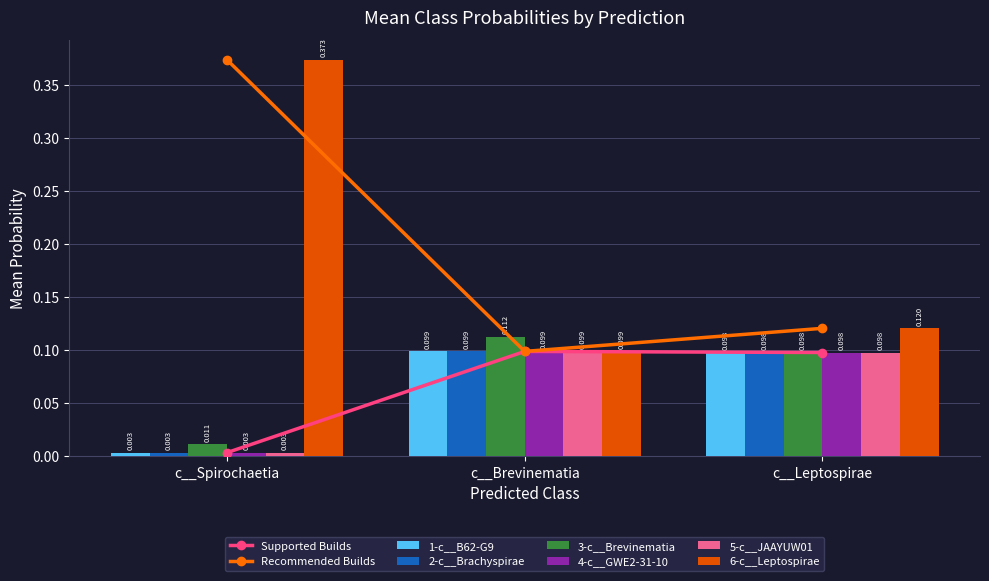

At which label is 3-c__Brevinematia closest to 0?

c__Spirochaetia